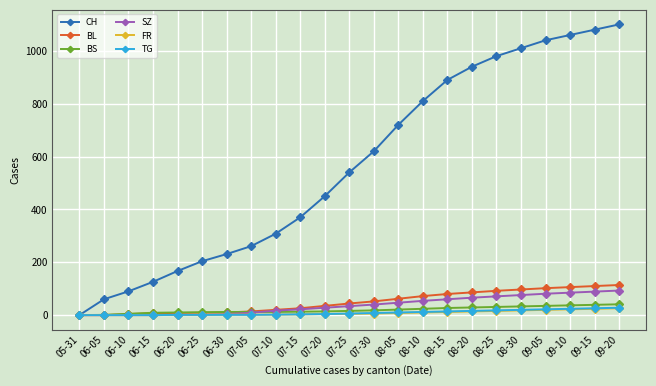

The value of FR at 07-25 is 5. True or false?

True